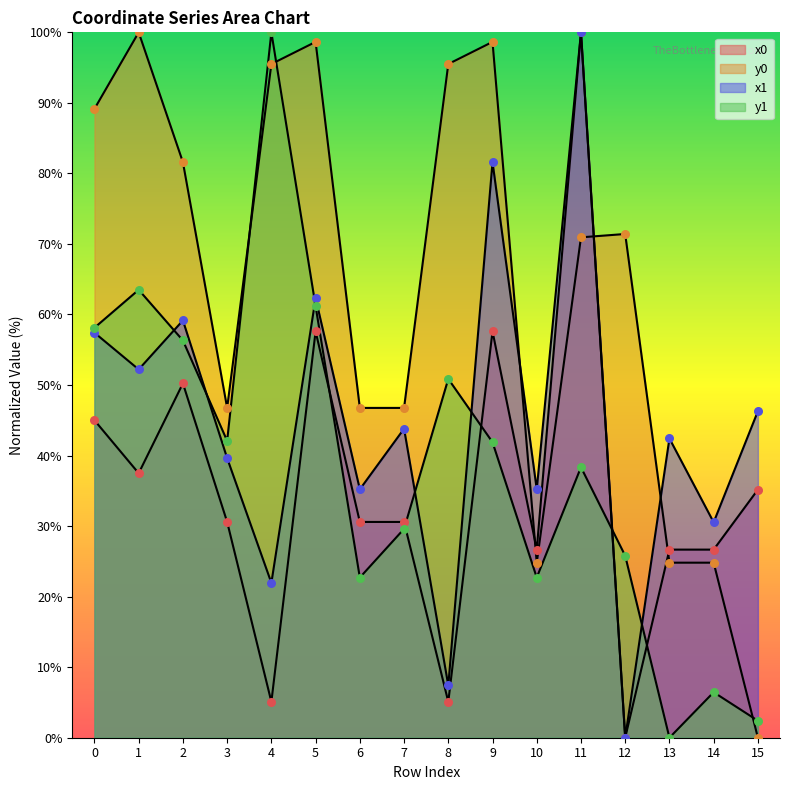

What are all the series names shown in the legend?

x0, y0, x1, y1